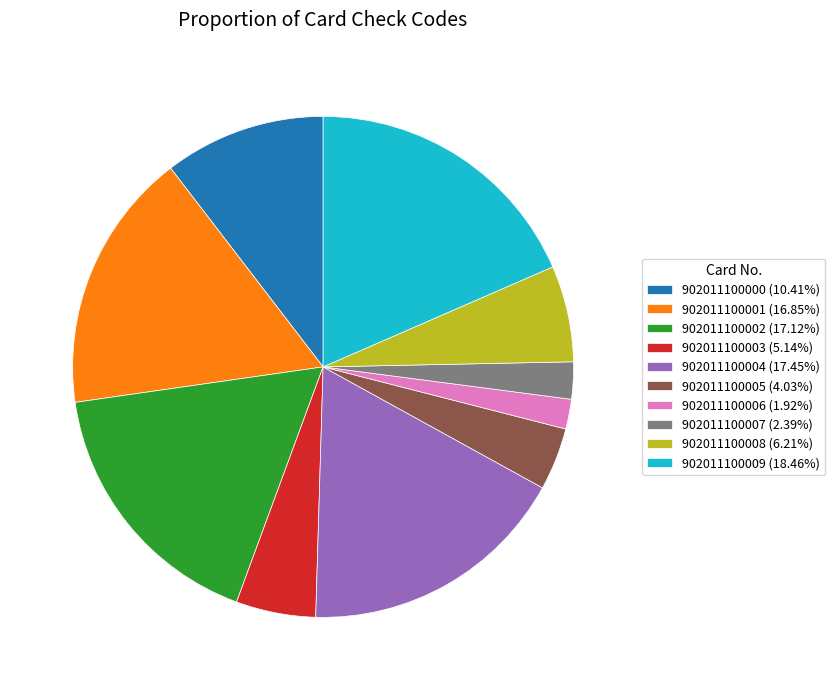

Count the number of slices in the pie.

10